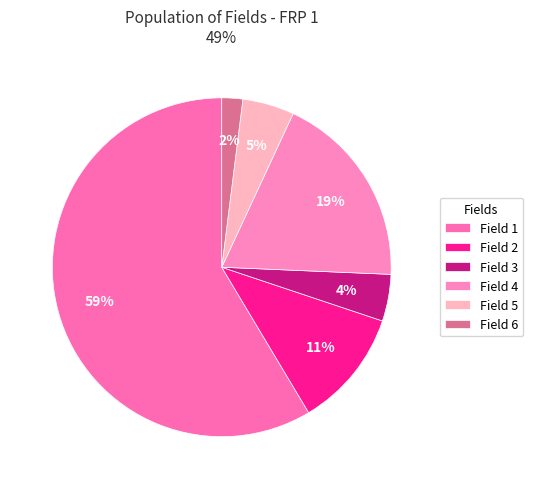

Which category has the smallest portion of the pie?

Field 6